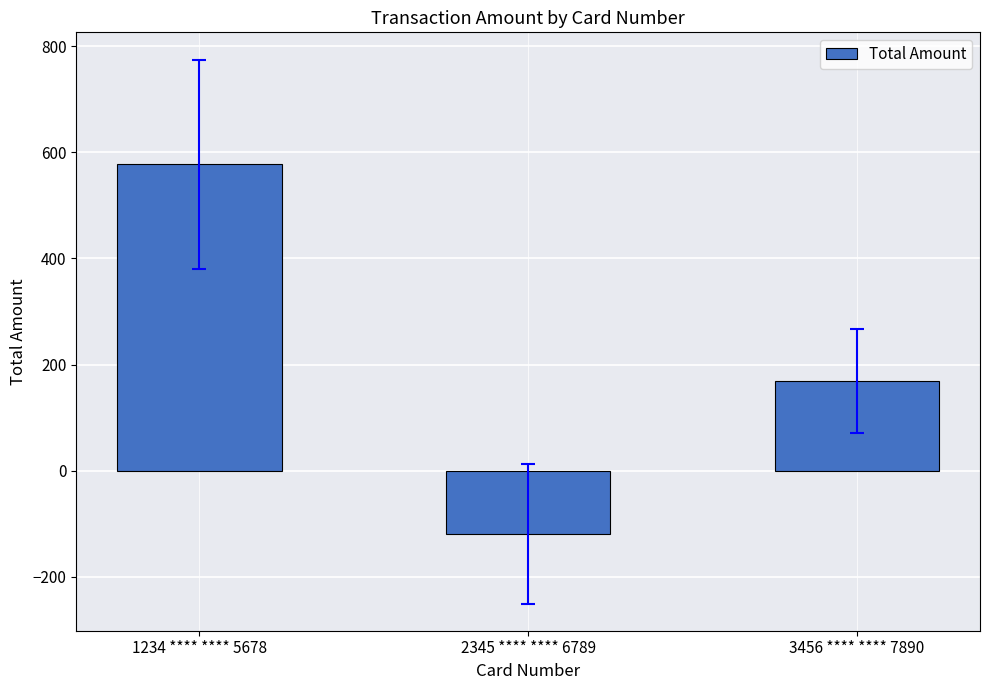

Where does the data first go above 169?

1234 **** **** 5678